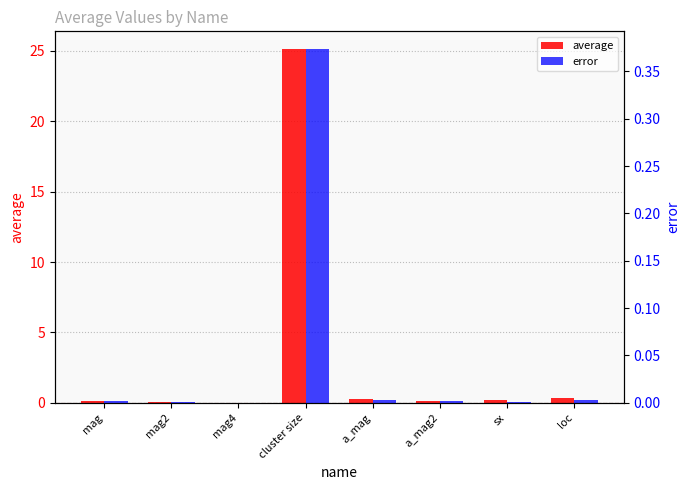

What is the difference between the maximum and minimum values in the error series?

0.4